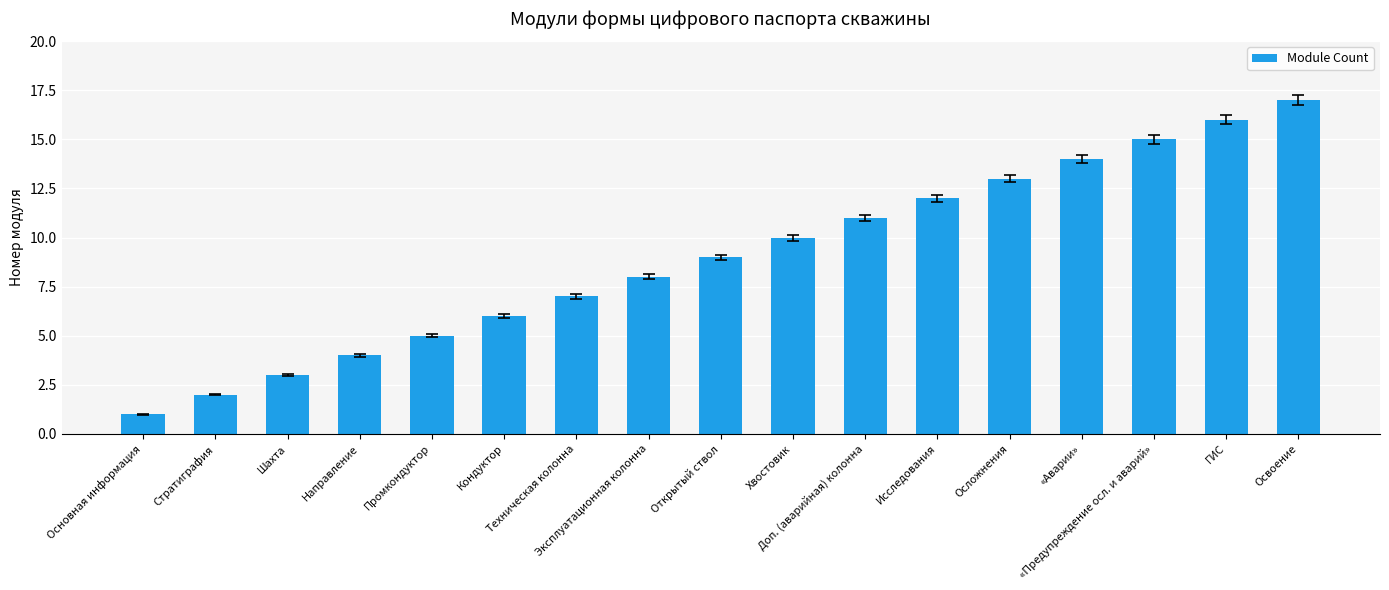

Where is the data nearest to the value 9?

Открытый ствол